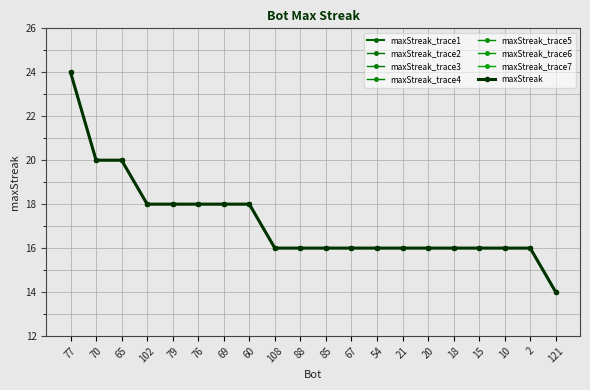

List the labels in order of value, smallest first.

121, 108, 88, 85, 67, 54, 21, 20, 18, 15, 10, 2, 102, 79, 76, 69, 60, 70, 65, 77